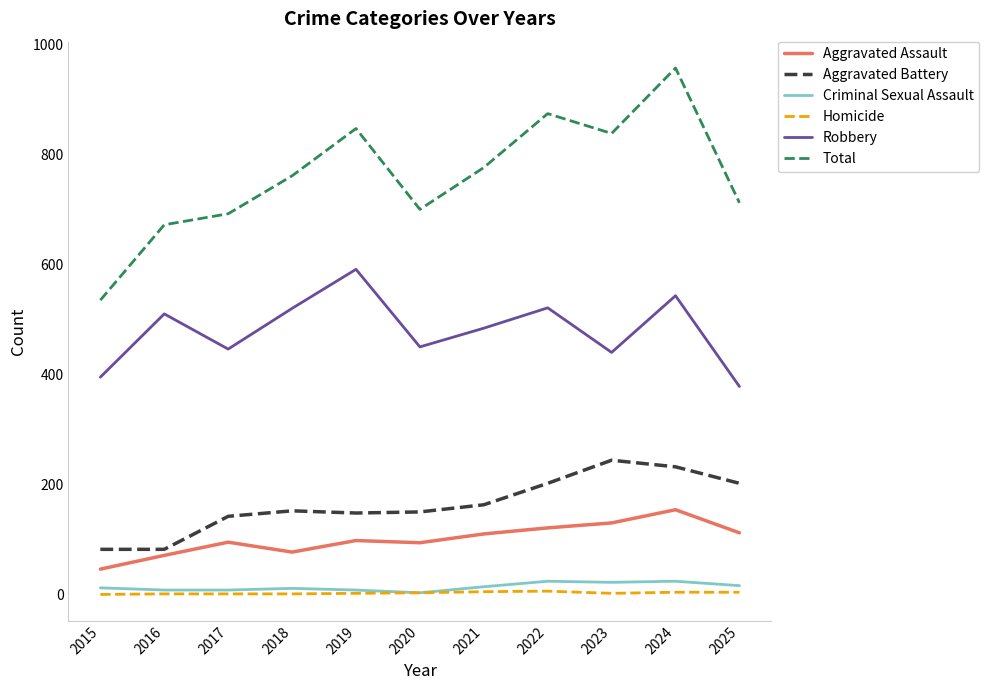

Which series has the largest total across all categories?

Total